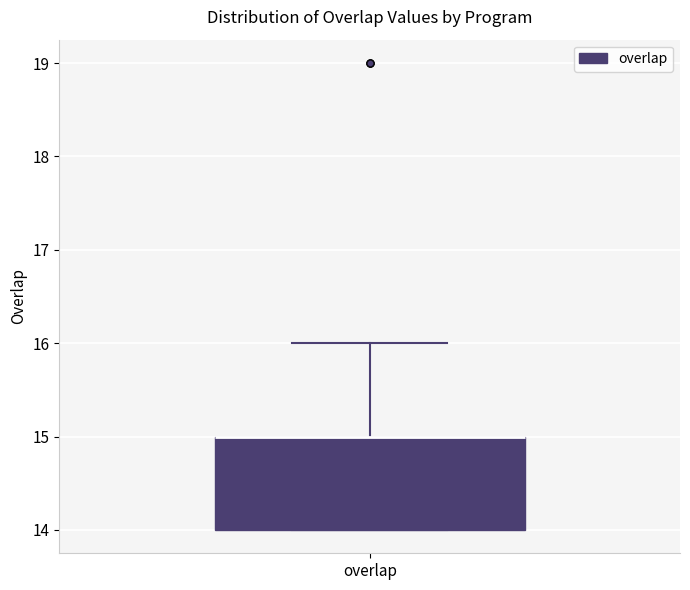

Transcribe this box plot: give where the median line is, the range the box spans, and where the two whiskers end, as read against the y-axis. The values are not printed on the chart, so give them approximately, as read against the axis.

median 15 (drawn on the box's upper edge), box 14 to 15, whiskers 14 to 16